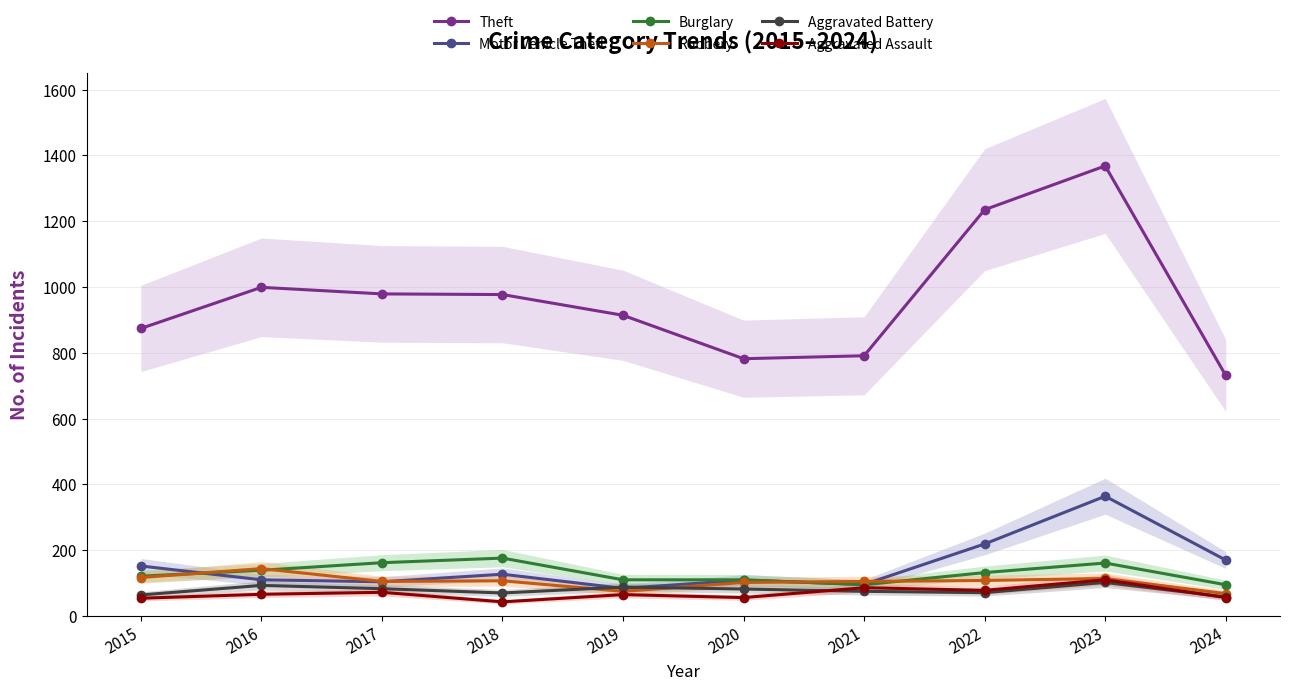

At which category does the chart reach its peak across all series?

2023